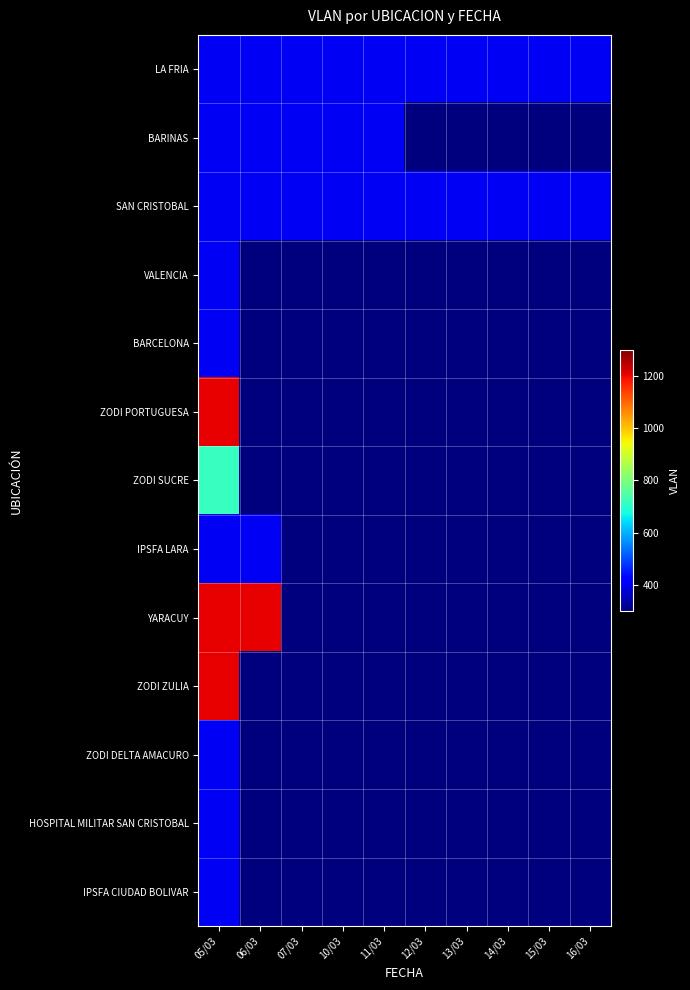

At 05/03, list the series in order from largest to smallest.

ZODI PORTUGUESA, YARACUY, ZODI ZULIA, ZODI SUCRE, ZODI DELTA AMACURO, LA FRIA, SAN CRISTOBAL, IPSFA LARA, HOSPITAL MILITAR SAN CRISTOBAL, BARINAS, VALENCIA, BARCELONA, IPSFA CIUDAD BOLIVAR